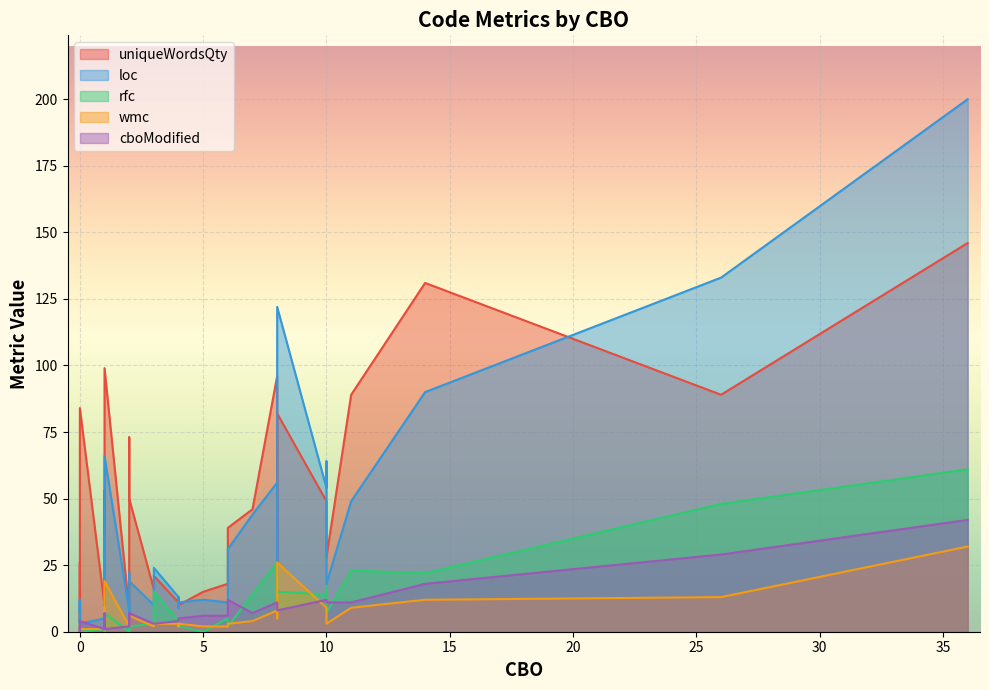

True or false: cboModified and loc intersect in this chart.

True